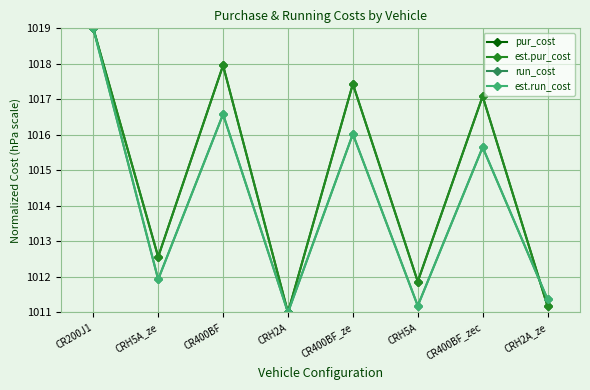

Reading left to right, extract all data points from this chart.

pur_cost: CR200J1=1019.0	CRH5A_ze=1012.6	CR400BF=1018.0	CRH2A=1011.0	CR400BF_ze=1017.4	CRH5A=1011.9	CR400BF_zec=1017.1	CRH2A_ze=1011.2
est.pur_cost: CR200J1=1019.0	CRH5A_ze=1012.6	CR400BF=1018.0	CRH2A=1011.0	CR400BF_ze=1017.4	CRH5A=1011.9	CR400BF_zec=1017.1	CRH2A_ze=1011.2
run_cost: CR200J1=1019.0	CRH5A_ze=1011.9	CR400BF=1016.6	CRH2A=1011.0	CR400BF_ze=1016.0	CRH5A=1011.2	CR400BF_zec=1015.7	CRH2A_ze=1011.4
est.run_cost: CR200J1=1019.0	CRH5A_ze=1011.9	CR400BF=1016.6	CRH2A=1011.0	CR400BF_ze=1016.0	CRH5A=1011.2	CR400BF_zec=1015.7	CRH2A_ze=1011.4